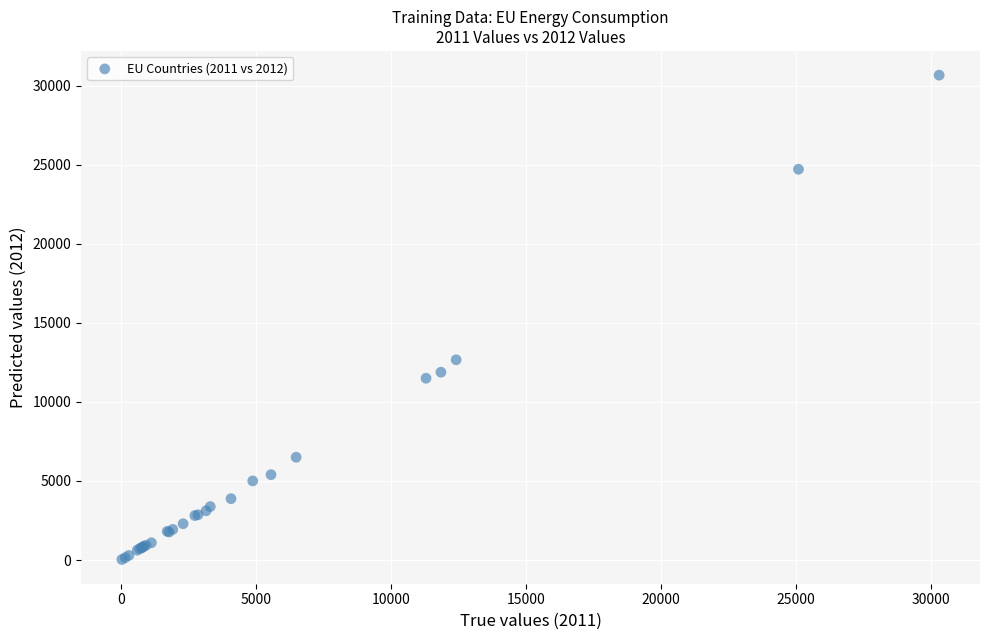

What Y value in the scatter plot is closest to 15353?

12668.0